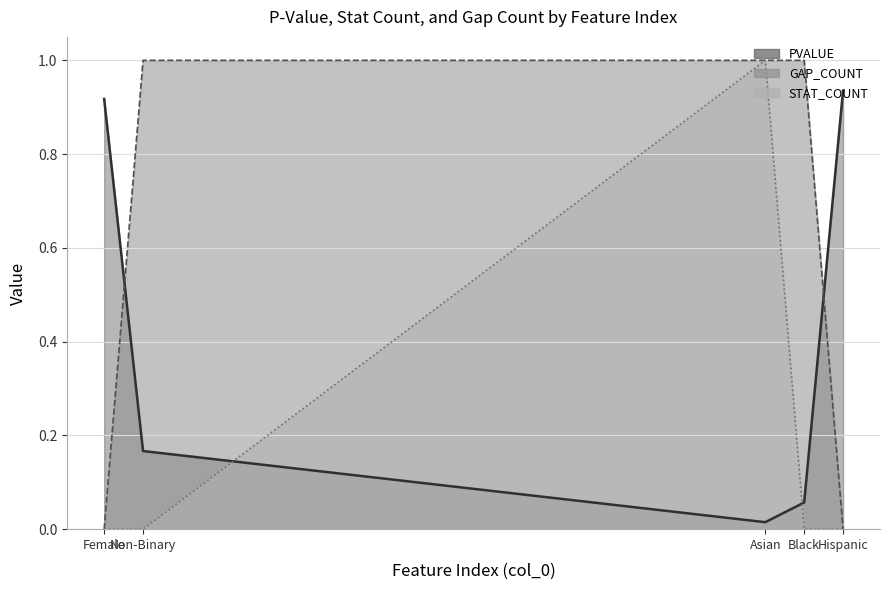

List the series in order of their peak value, highest first.

STAT_COUNT, GAP_COUNT, PVALUE